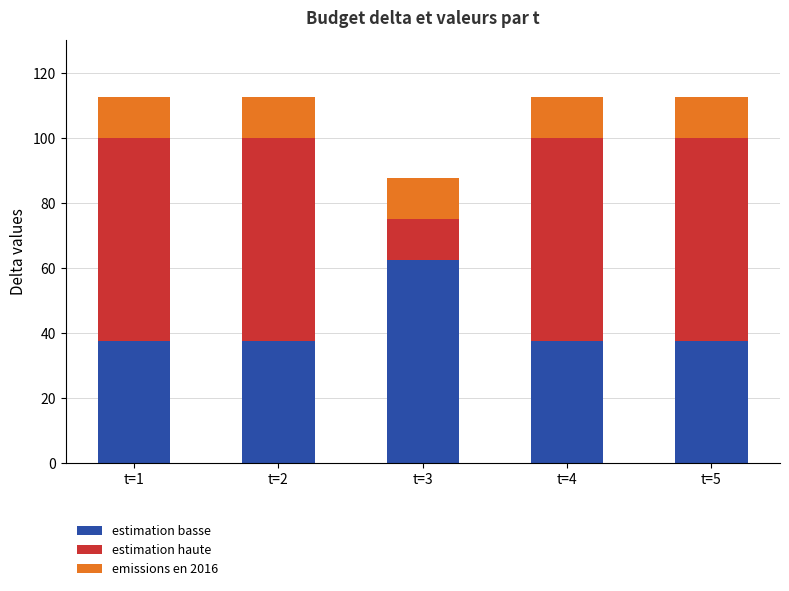

Which category has the highest value in the estimation basse series?

t=3